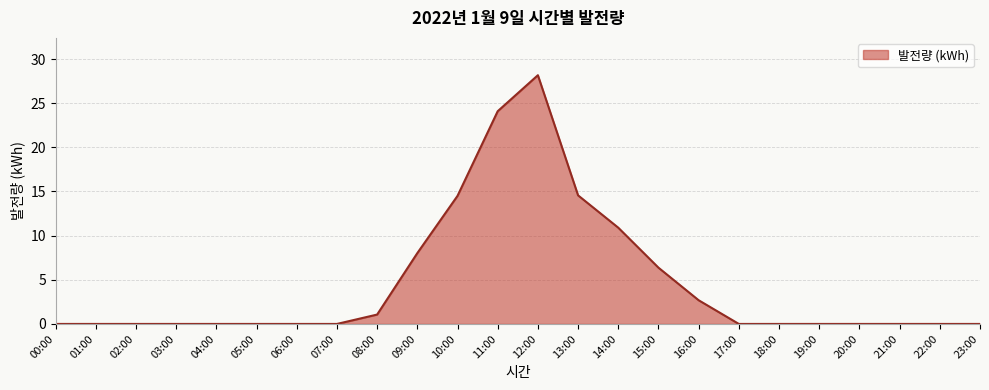

How many categories are shown in the chart?

24